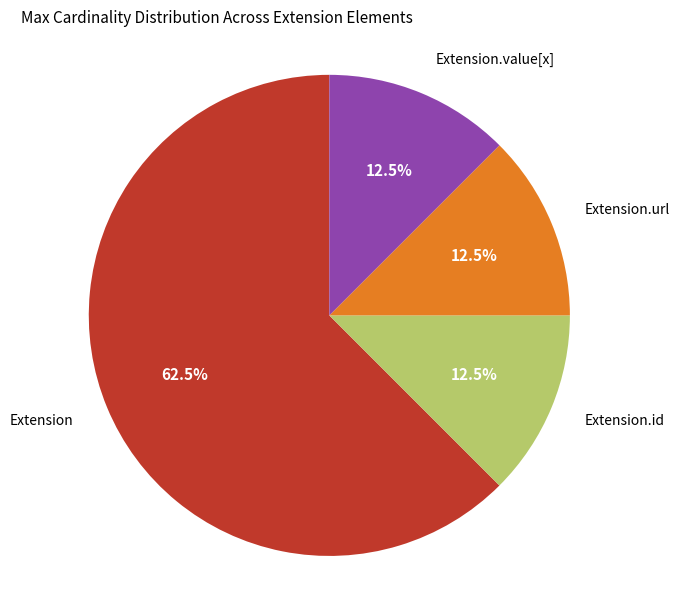

Is there any slice that represents more than half of the pie?

Yes